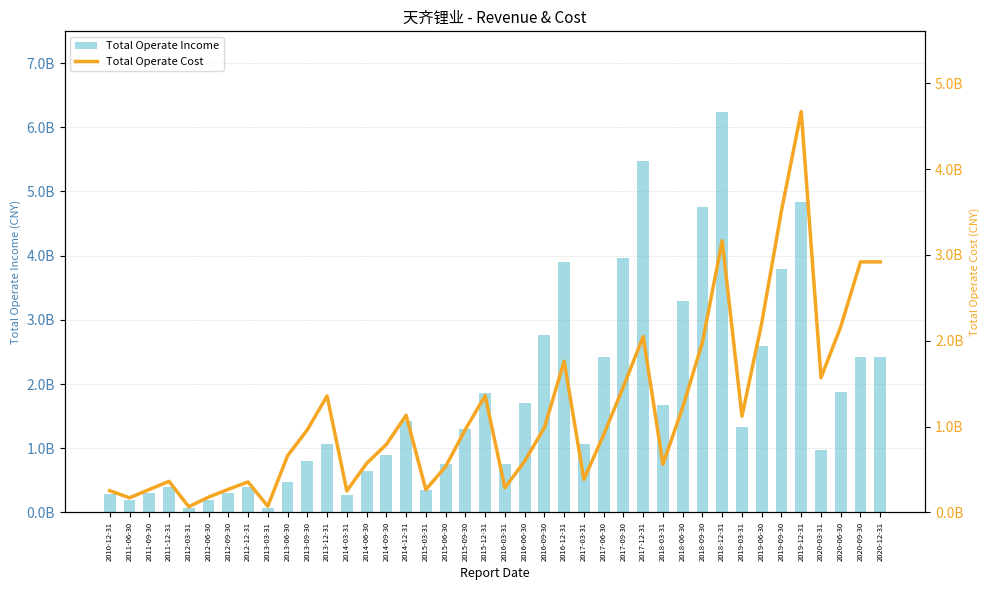

What is the label of the 16th bar from the right?

2017-03-31